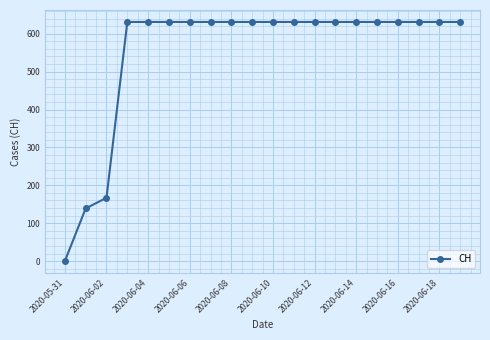

What is the difference between the maximum and minimum values?

631